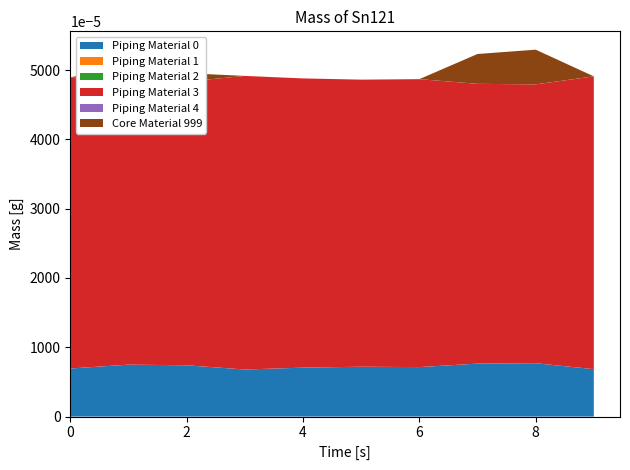

Does the chart have visible grid lines?

No